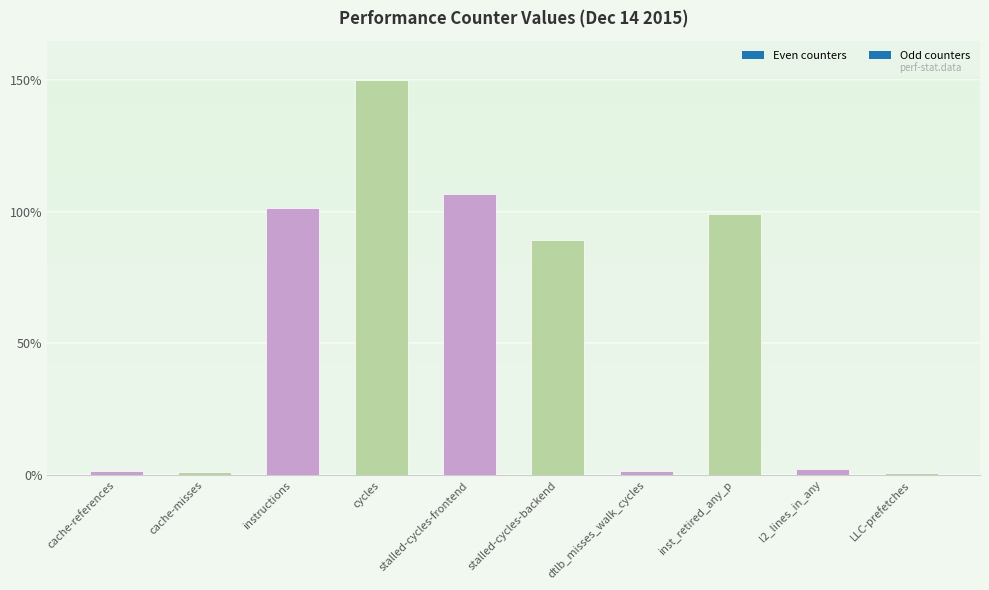

Is it true that the value at cache-misses is 1.3?

True